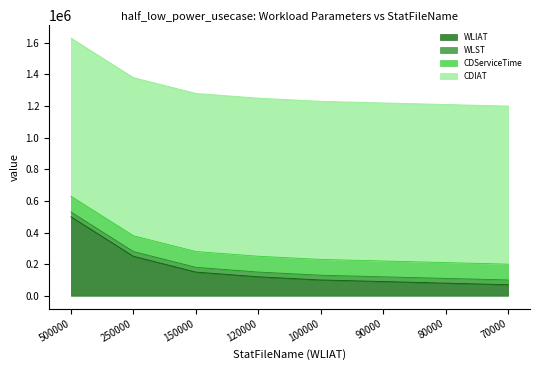

True or false: CDIAT has a value of 262853 at 150000.

False